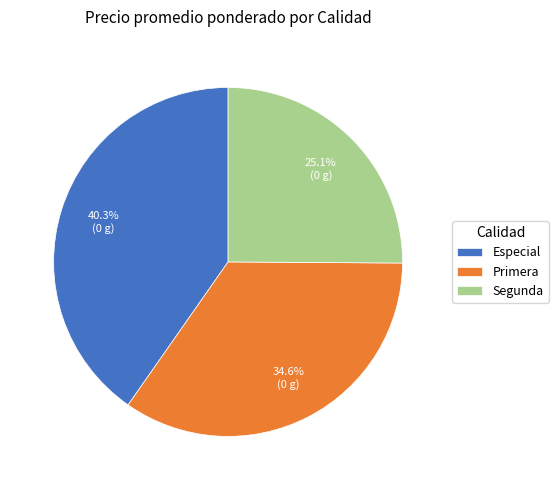

Does Especial represent more than half of the total?

No